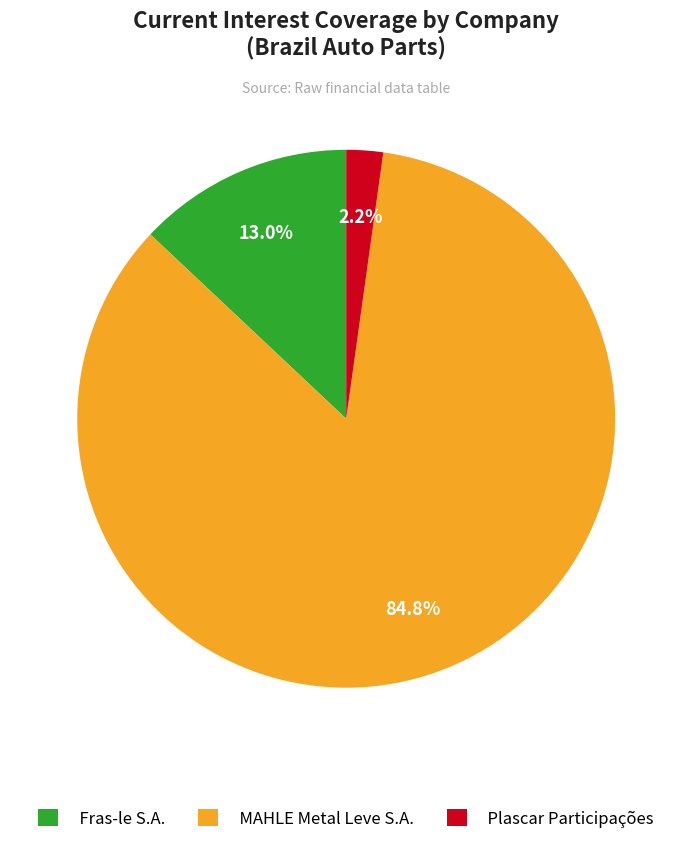

What is the largest slice in the pie chart?

MAHLE Metal Leve S.A.